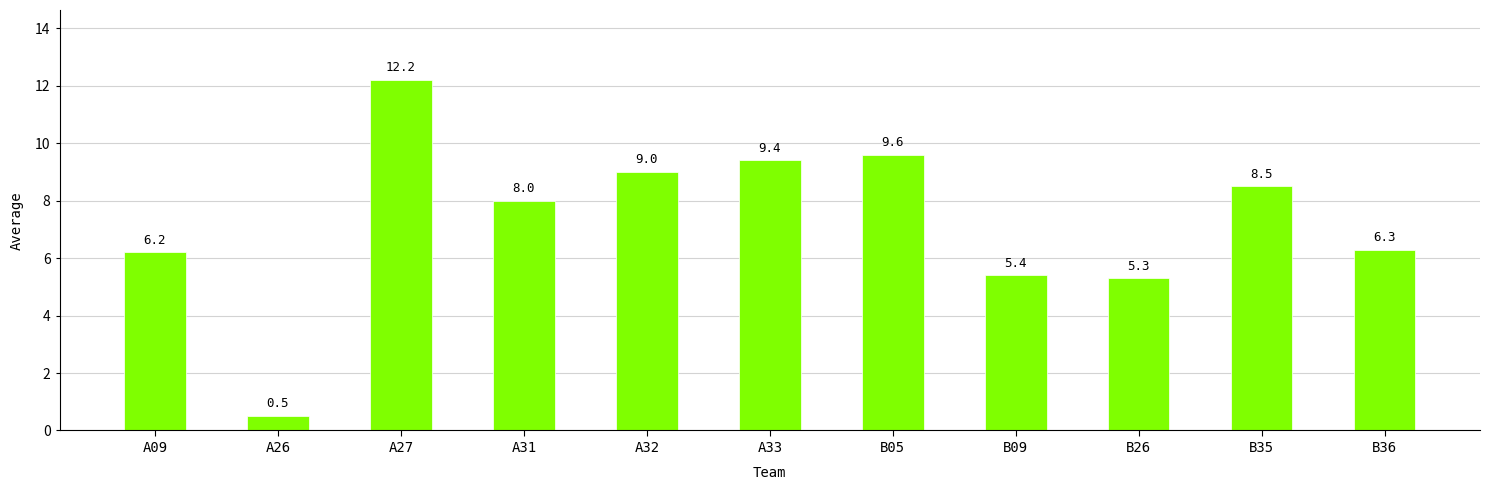

What is the sum of the values at B35 and A09?

14.7